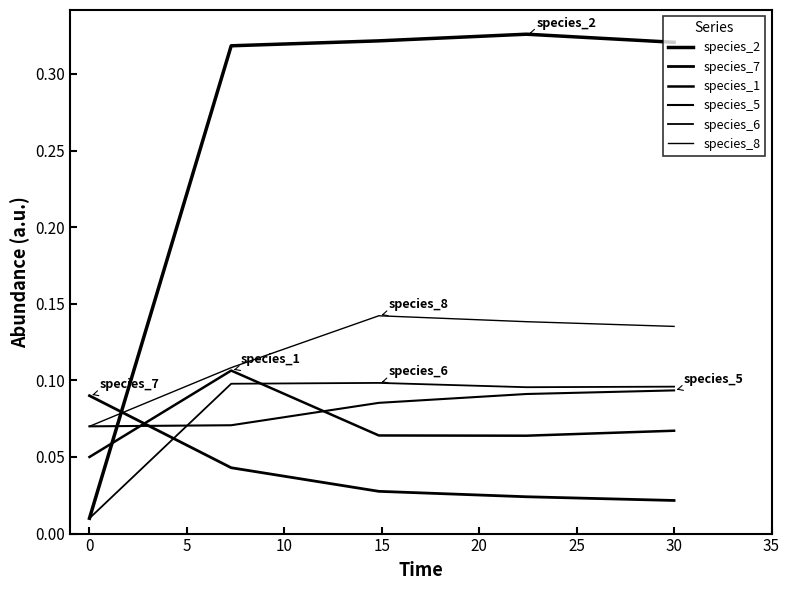

What is the difference between the maximum and minimum values in the species_6 series?

0.1